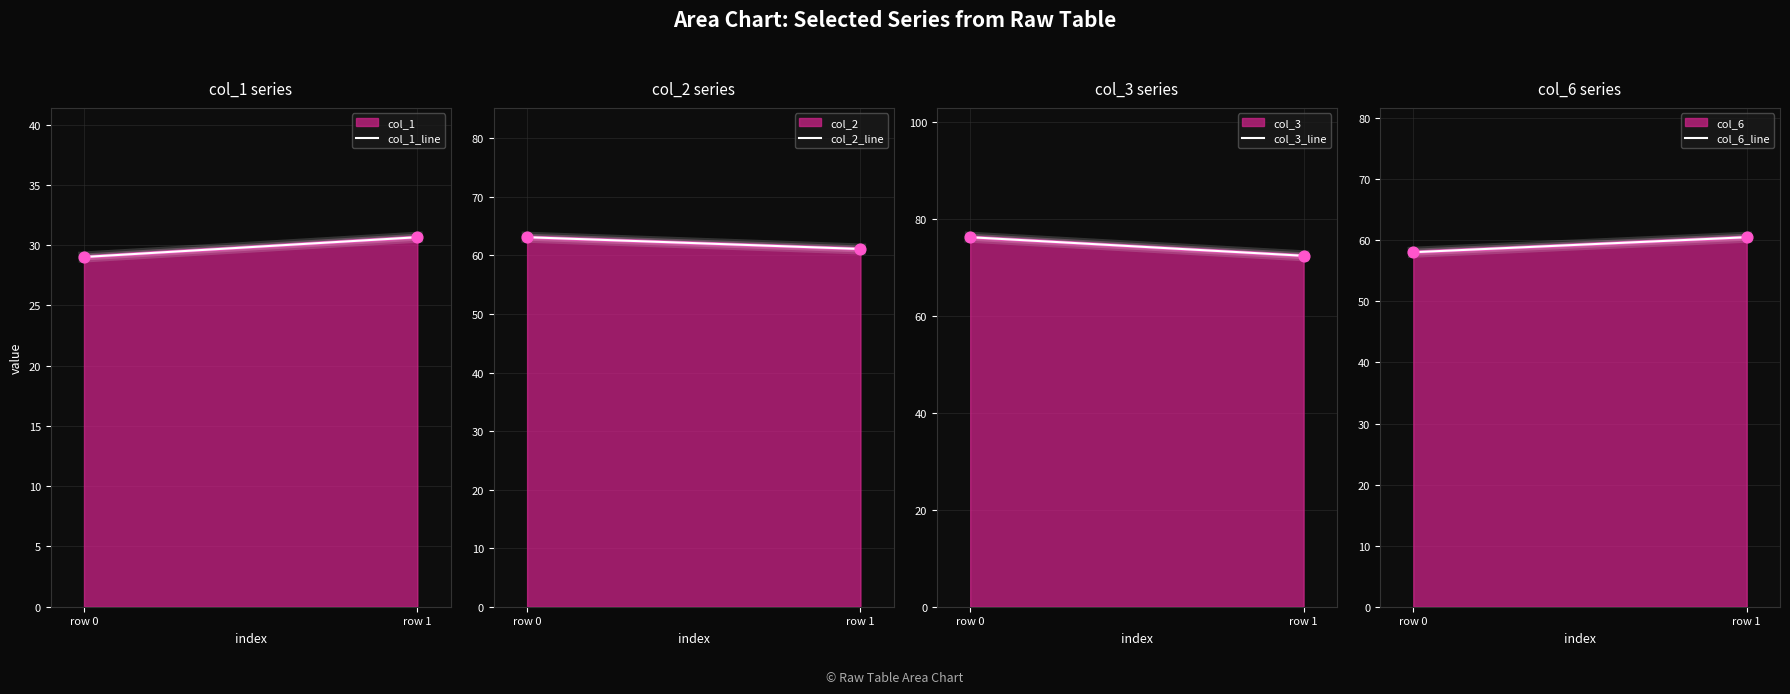

What is the total value across all series at row 1?

224.7